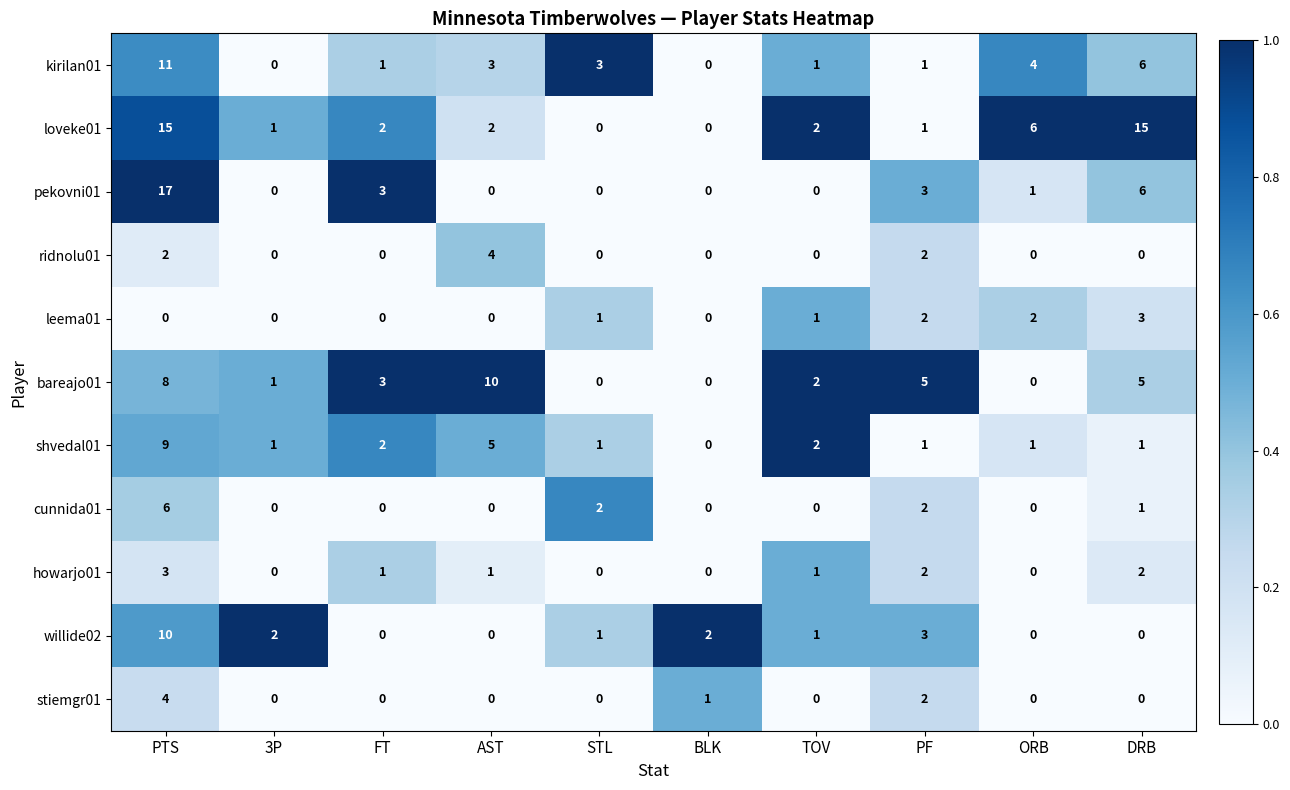

What is the sum of the leema01 values at DRB and FT?

3